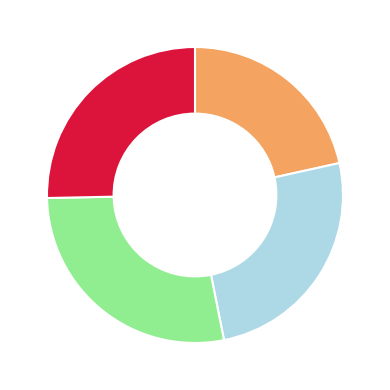

Does any single category account for the majority?

No